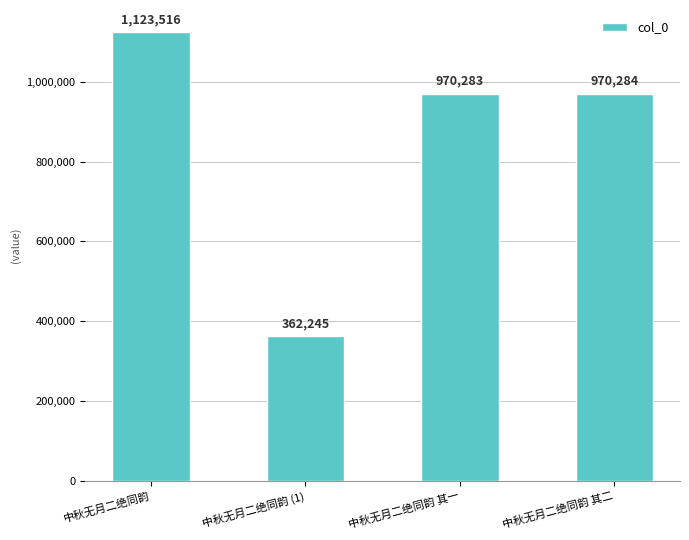

What is the difference between the maximum and second lowest values?

153233